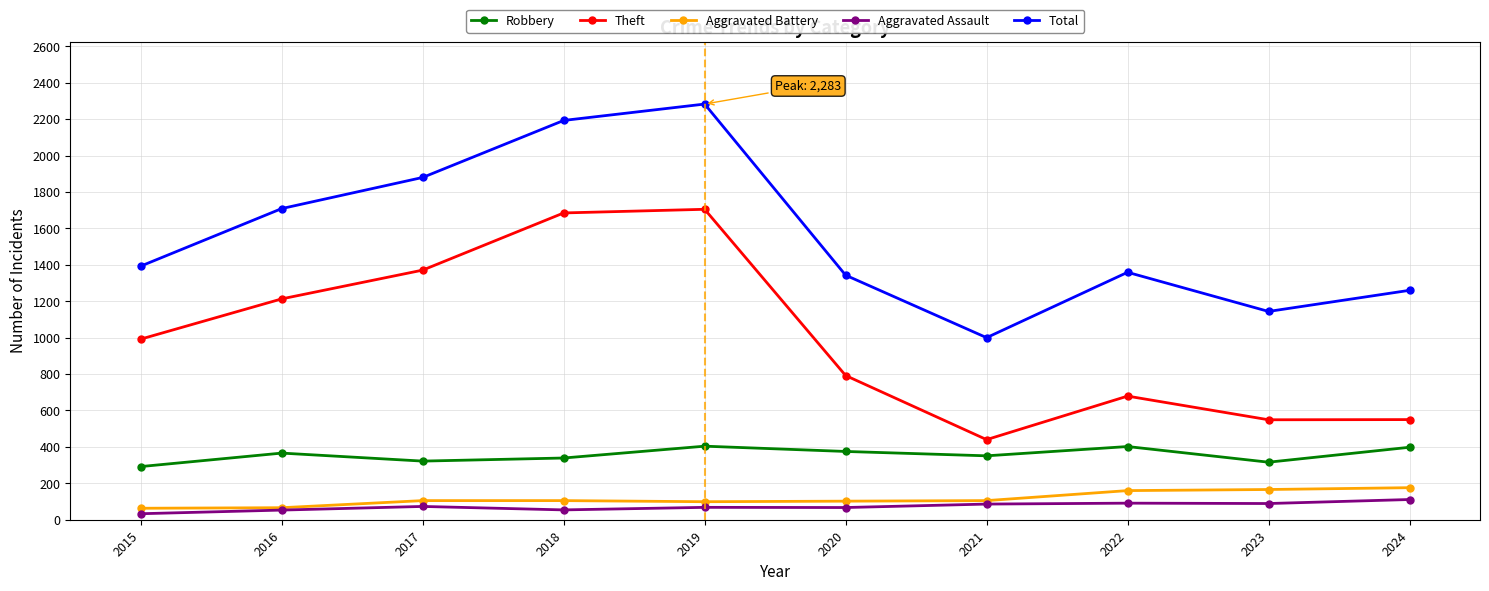

Which series has the largest total across all categories?

Total